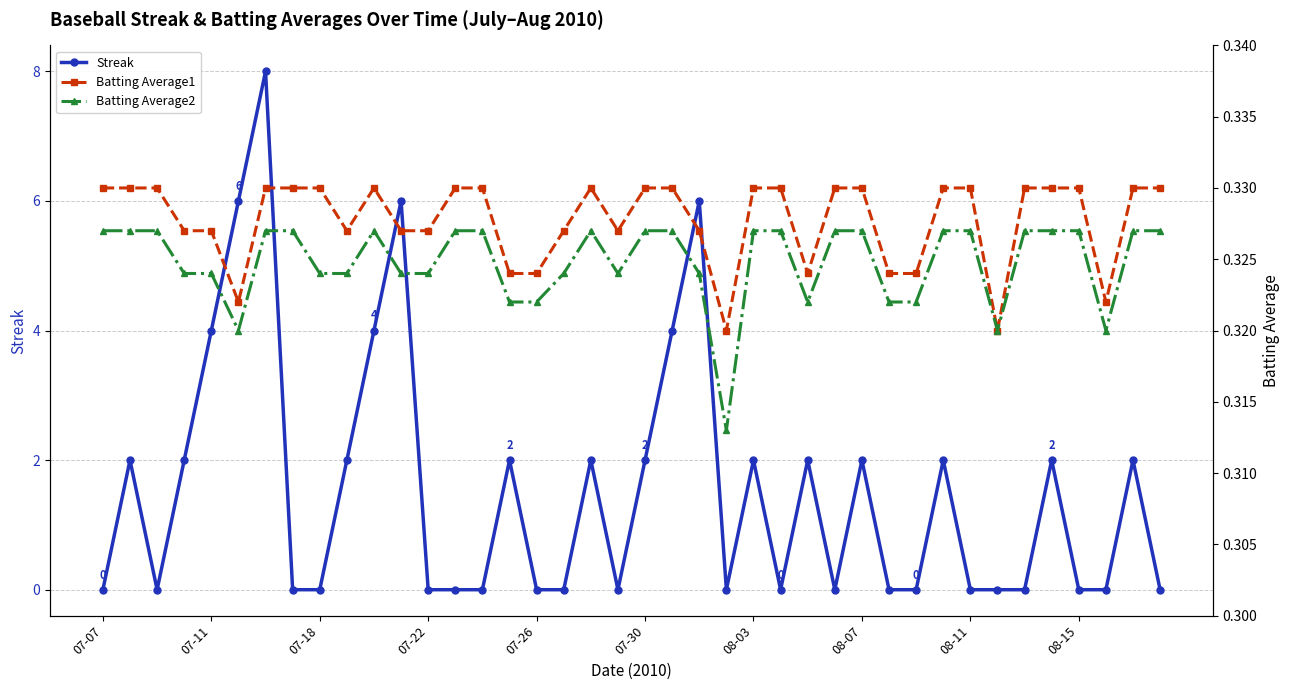

What is the maximum value for Streak?

8